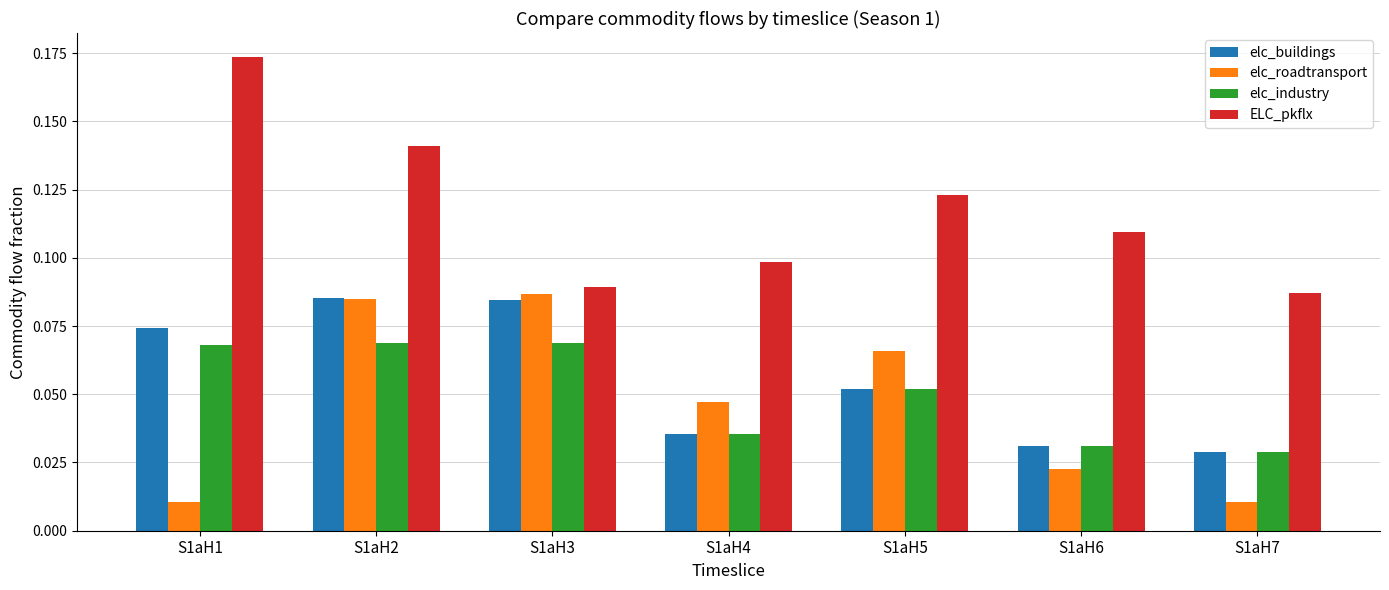

Count the ELC_pkflx values in the range 0 to 1.

7